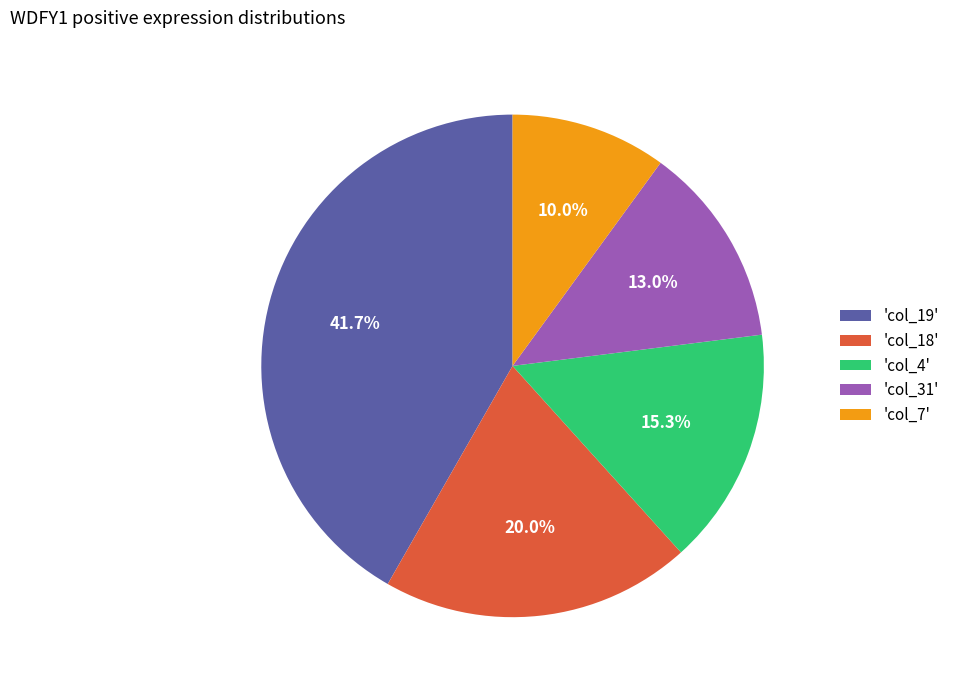

Combined, what portion of the pie is 'col_7' and 'col_31'?

23.0%